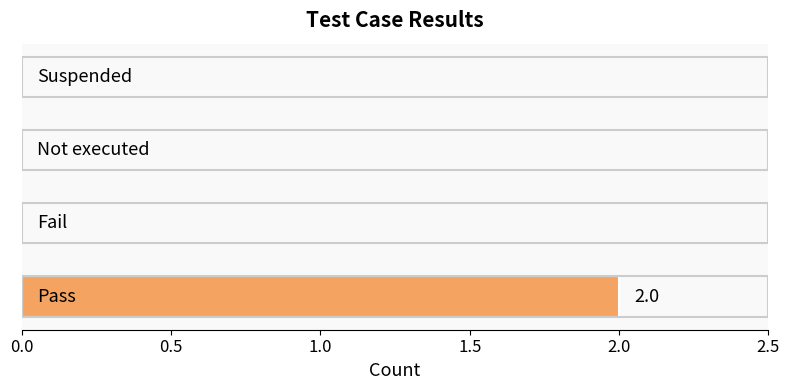

What is the greatest value displayed?

2